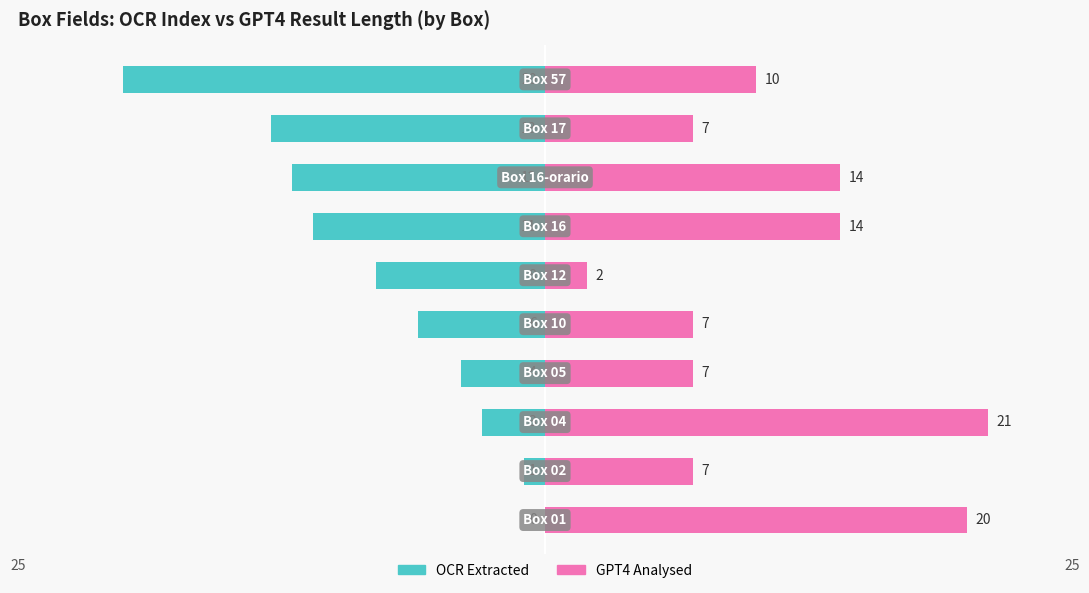

Is it true that OCR Extracted equals -6 at 4?

True